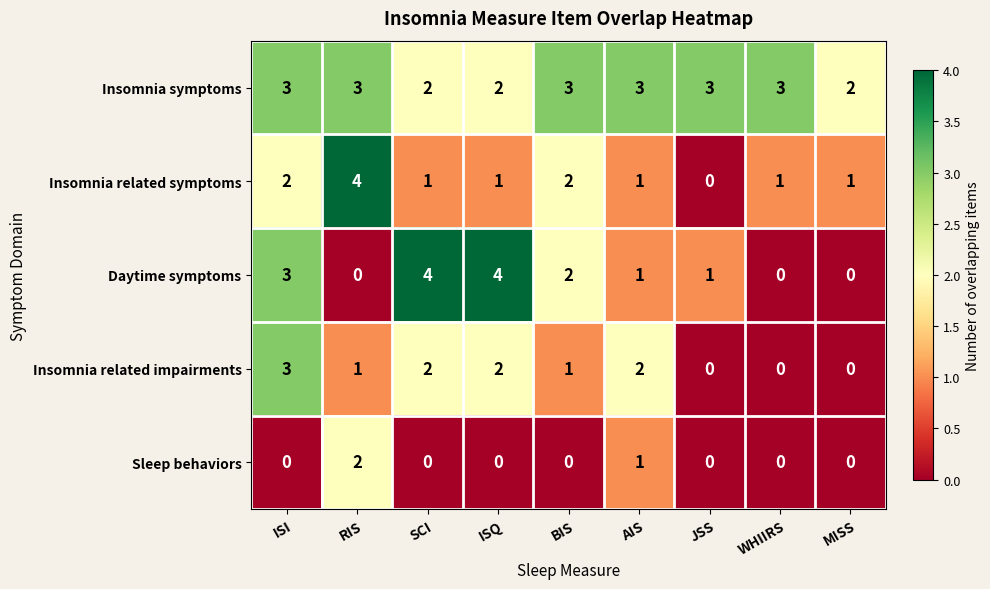

Rank the series at RIS from lowest to highest value.

Daytime symptoms, Insomnia related impairments, Sleep behaviors, Insomnia symptoms, Insomnia related symptoms